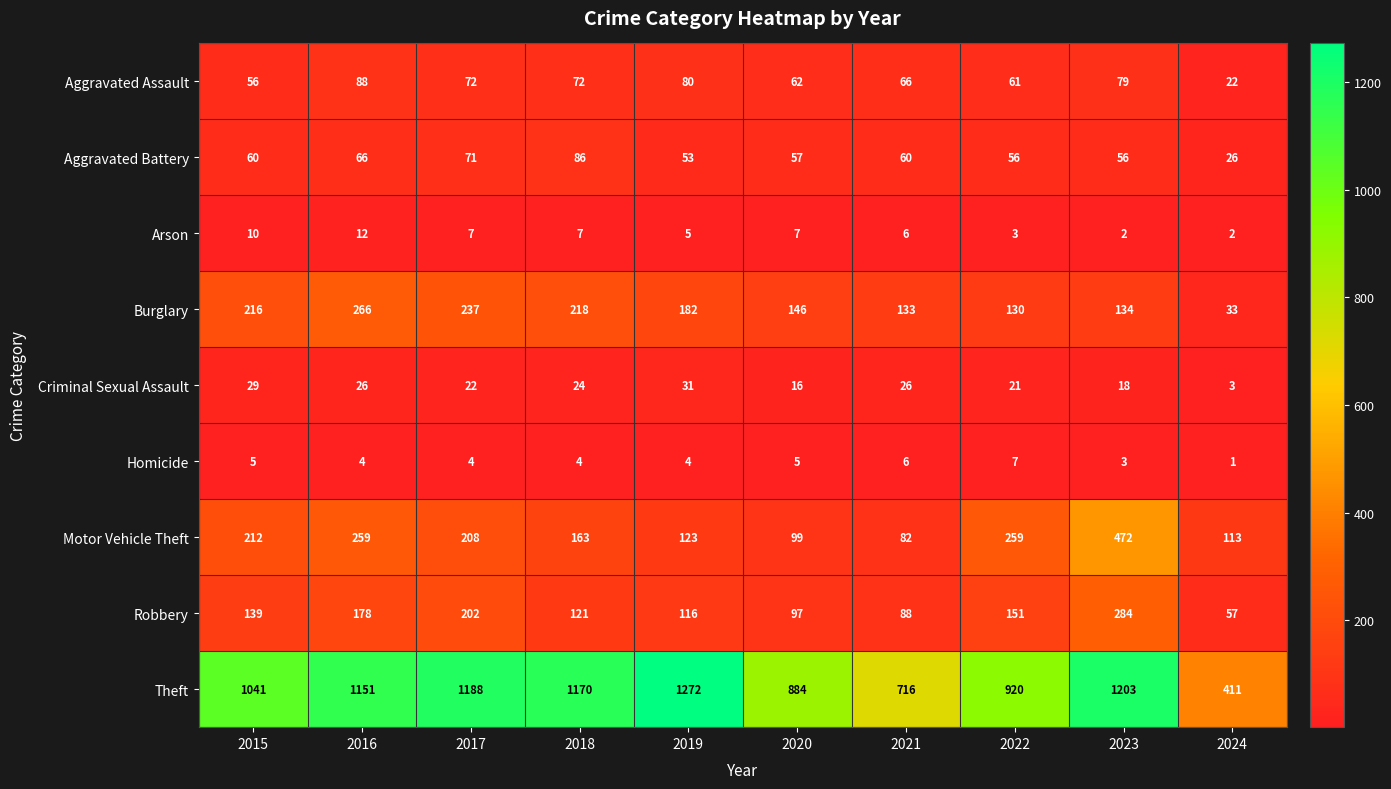

Is it true that Criminal Sexual Assault equals 18 at 2023?

True